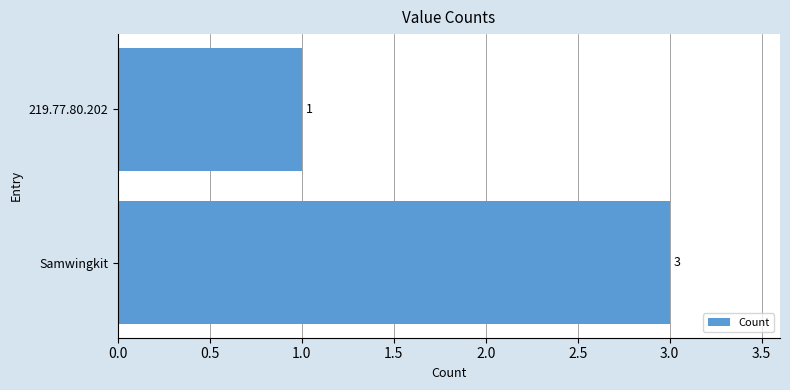

Does the chart contain any negative values?

No